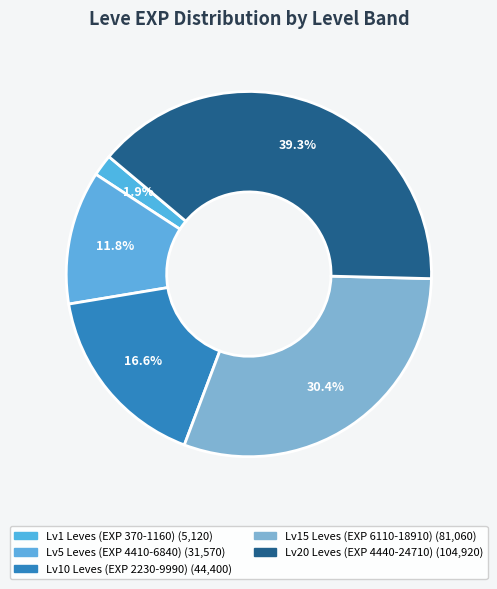

How many slices are in this pie chart?

5